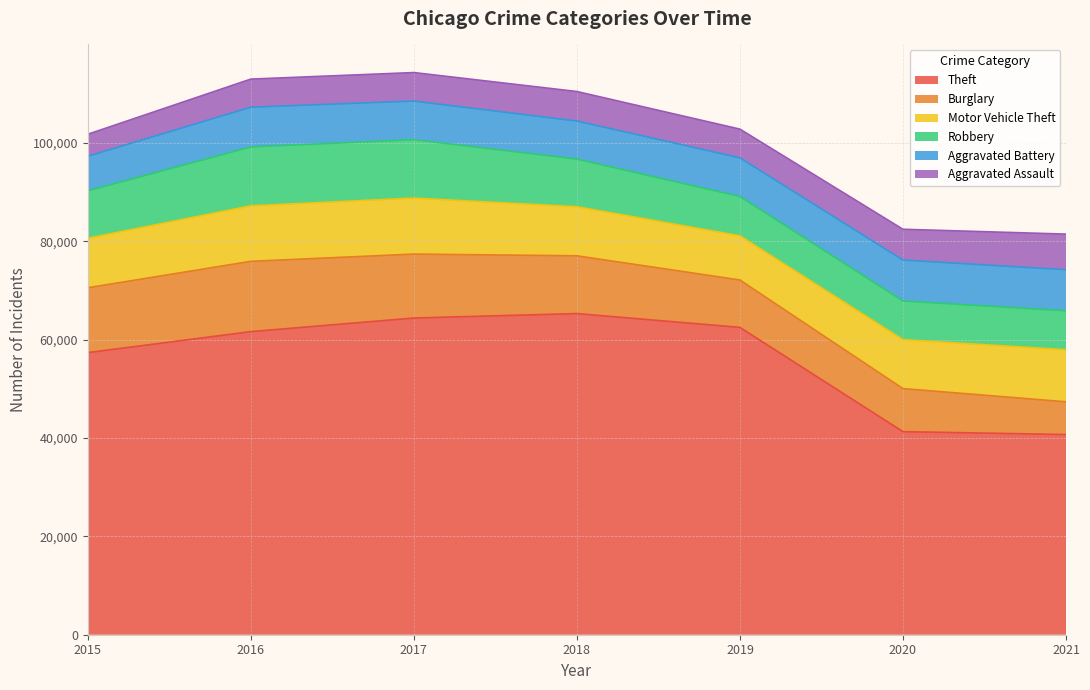

True or false: Robbery and Theft intersect in this chart.

False